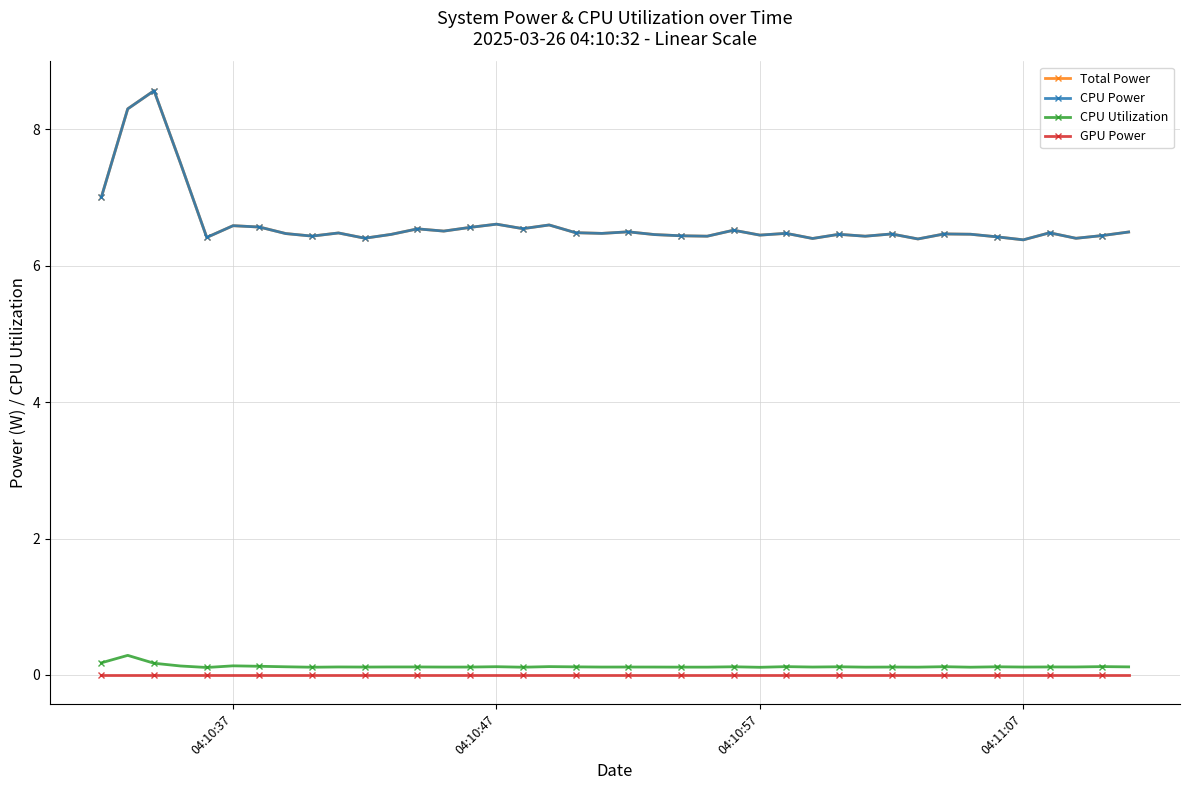

True or false: GPU Power and CPU Utilization cross at least once.

False